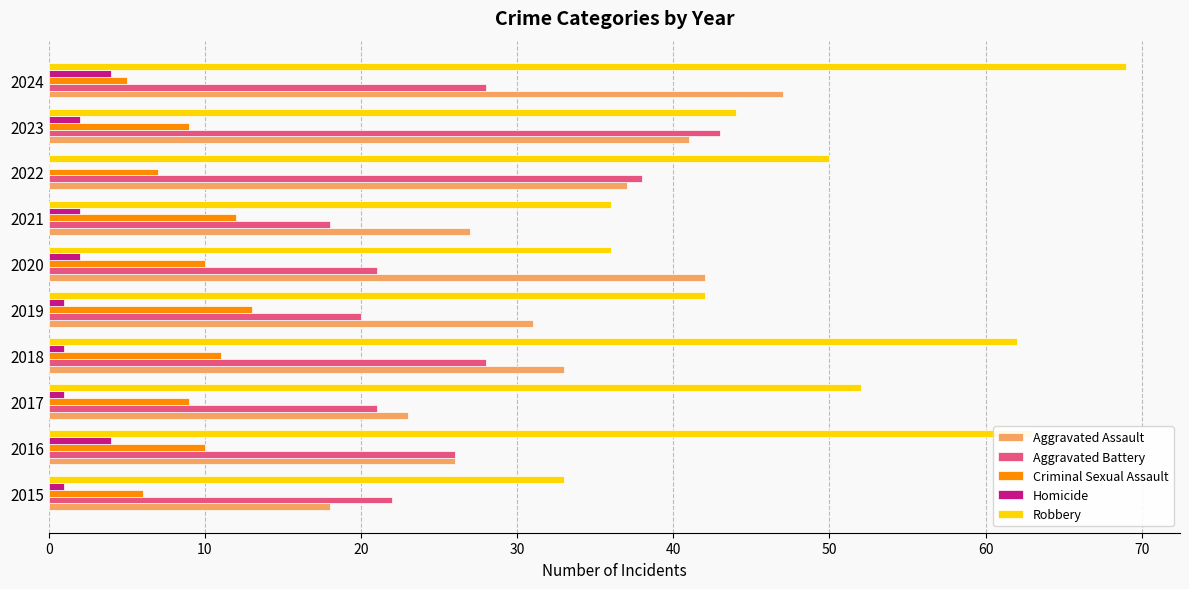

Which series has the largest total across all categories?

Robbery